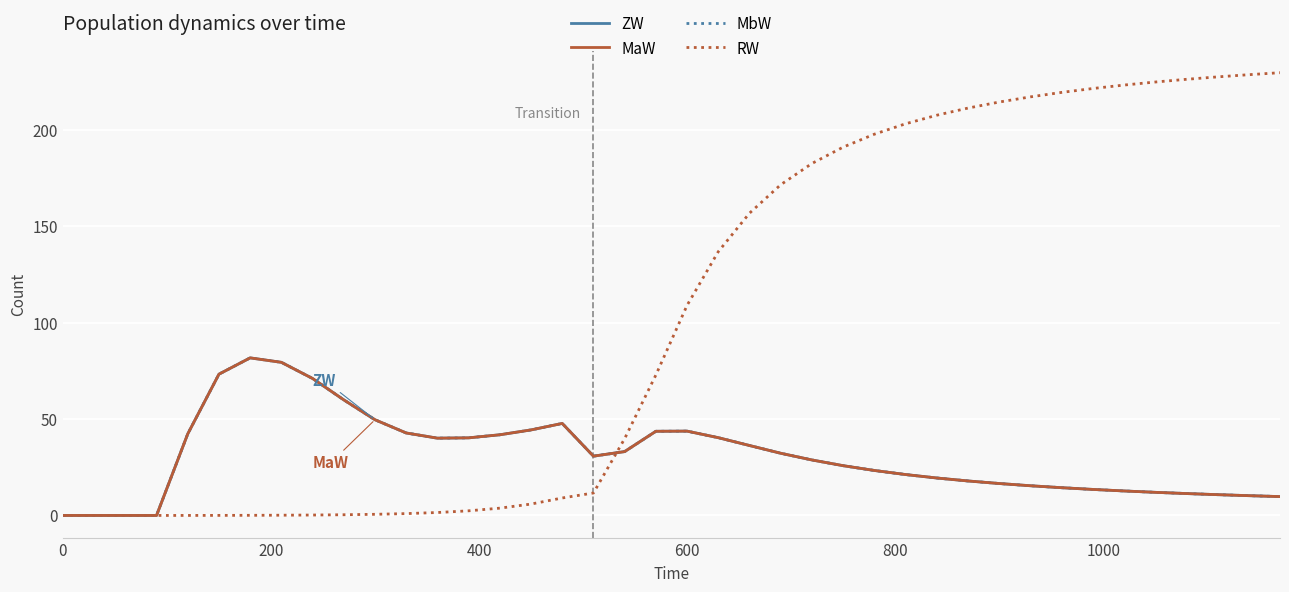

What is the label of the 20th point from the right?

600